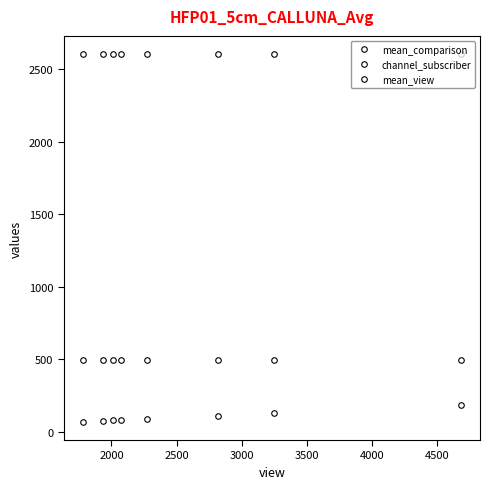

What is the difference between the maximum and second lowest values in the mean_comparison series?

106